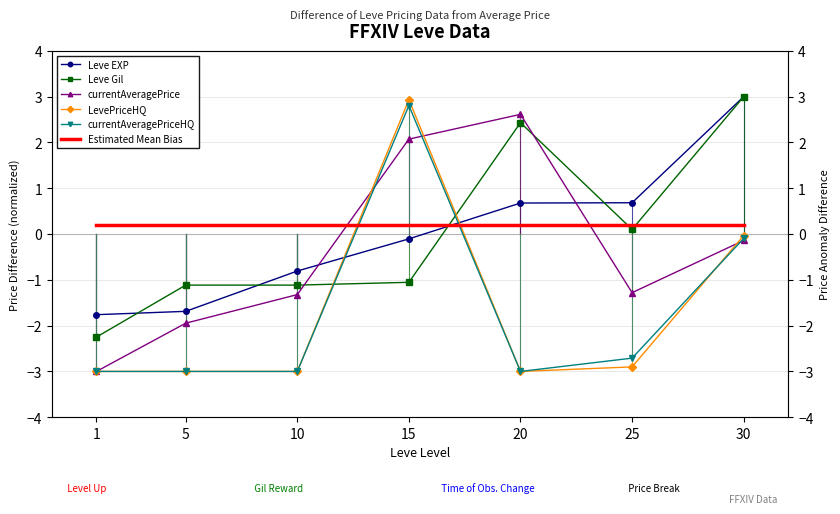

How many distinct data groups are displayed?

6